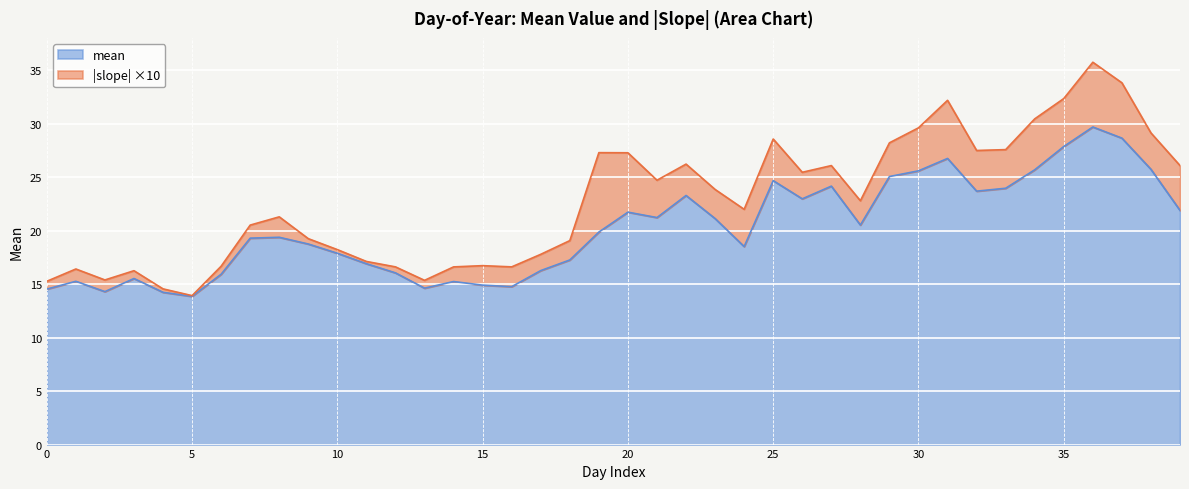

True or false: mean and slp_abs intersect in this chart.

False